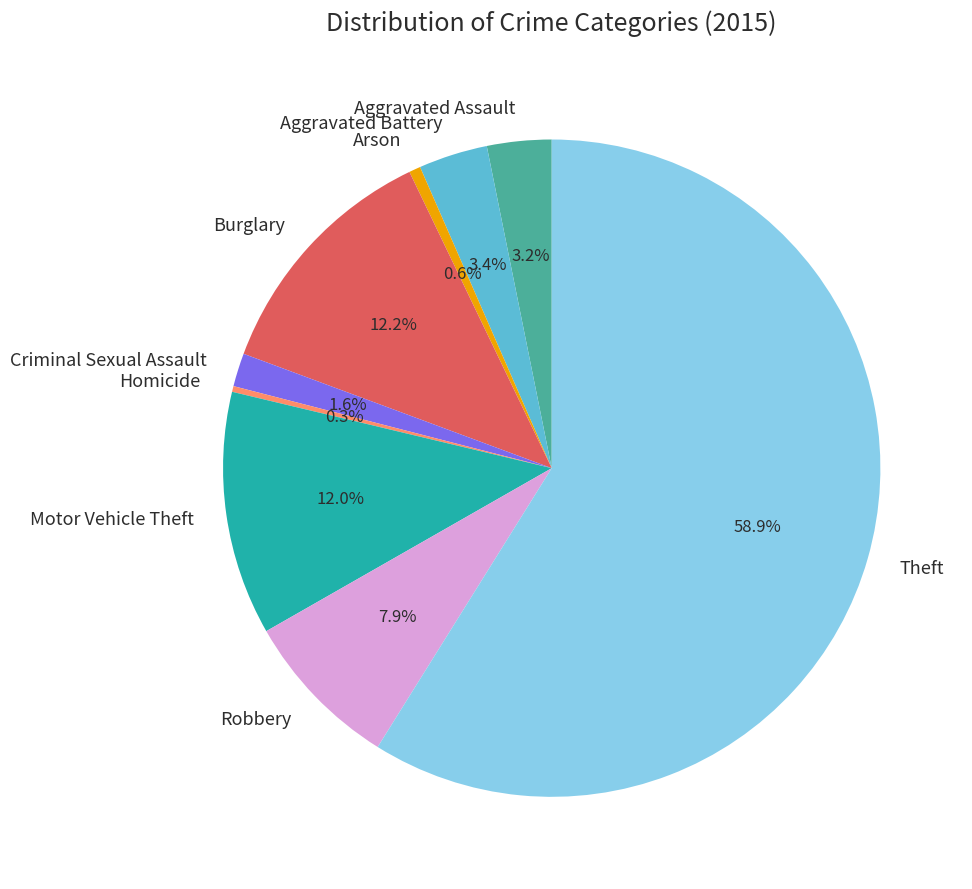

To the nearest percent, what is the difference between the Burglary and Aggravated Assault slice percentages?

9%